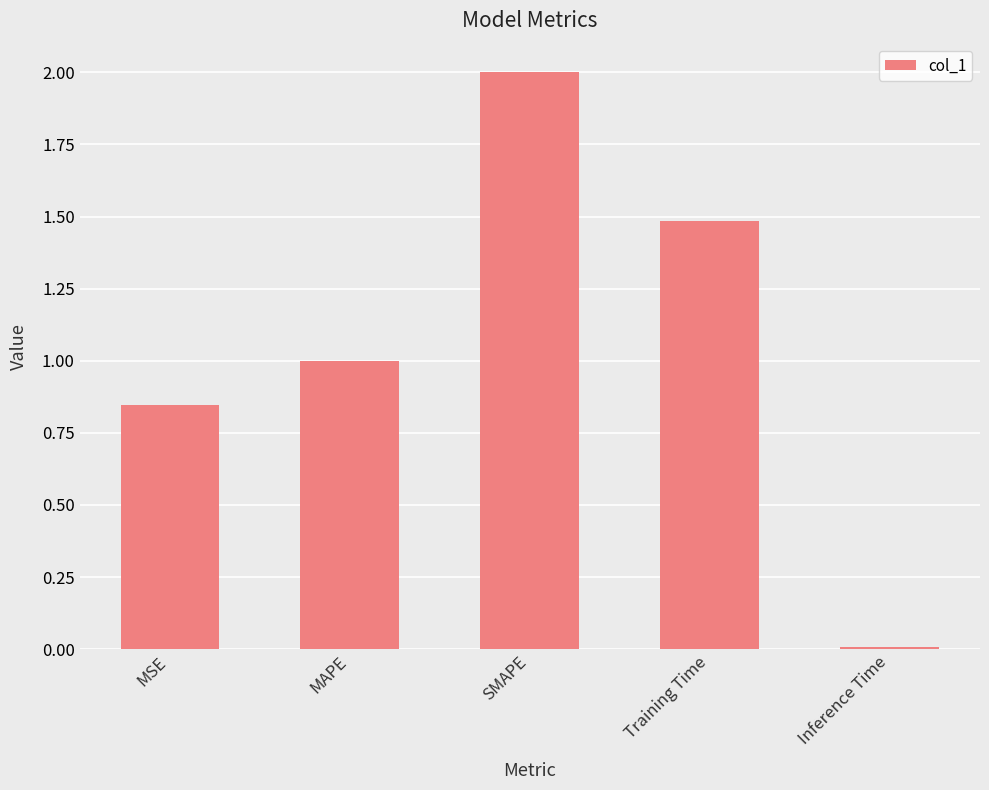

What is the maximum value shown in the chart?

2.0